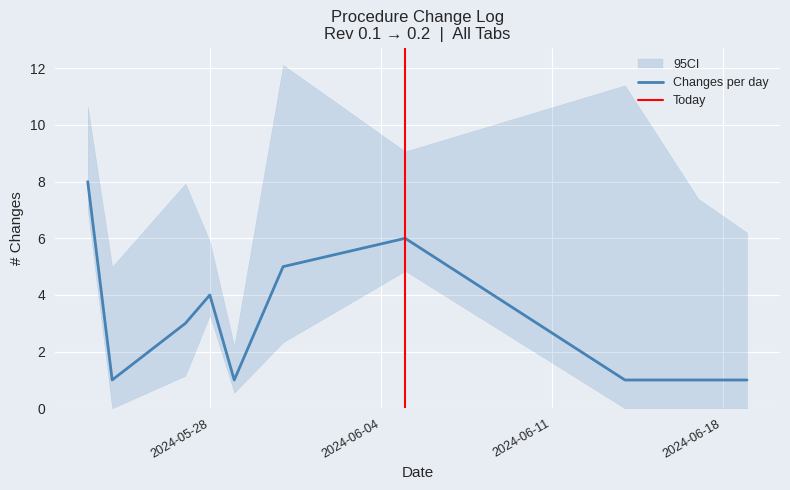

The chart shows a value of 2 at 2024-06-11. True or false?

False